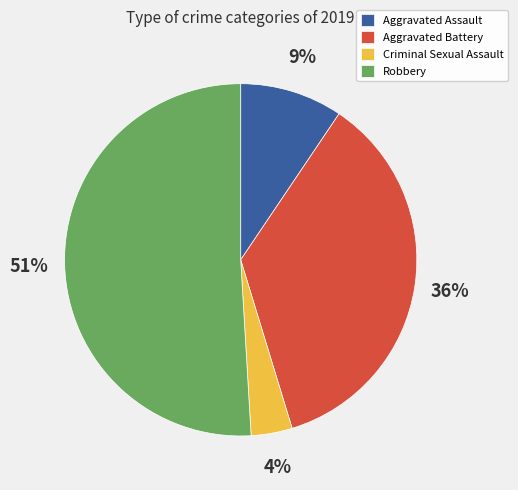

Which category has the smallest portion of the pie?

Criminal Sexual Assault